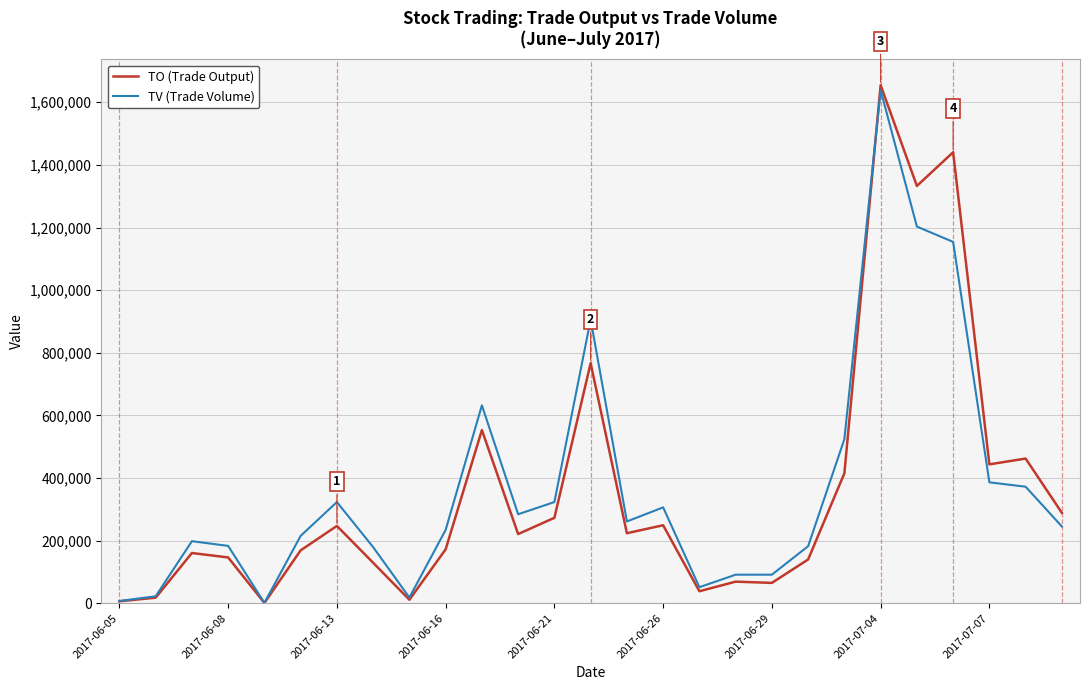

What is the greatest value displayed?

1654620